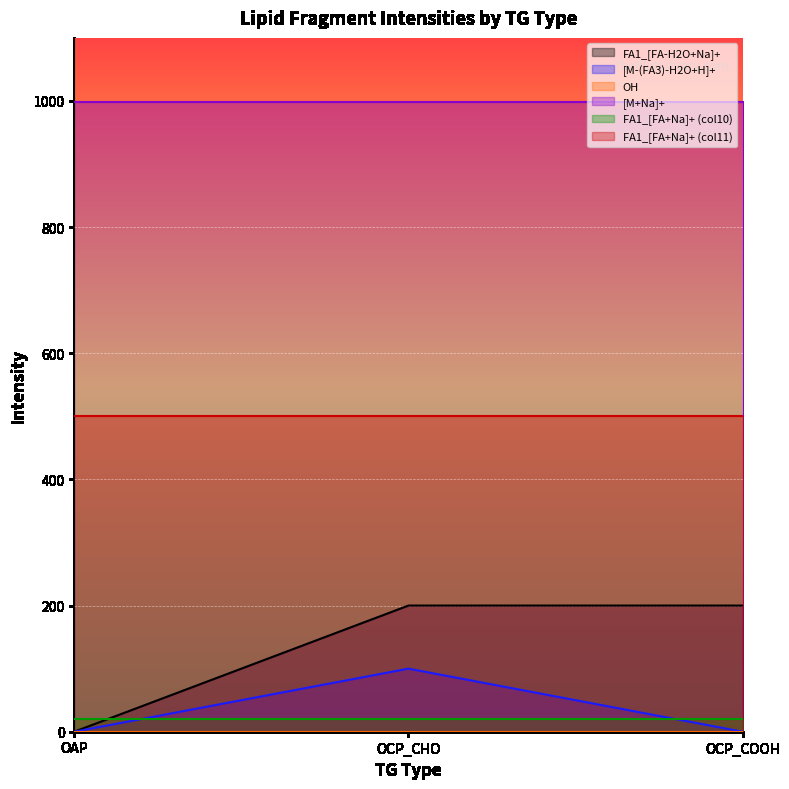

List the series in order of their peak value, lowest first.

OH, FA1_[FA+Na]+ (col10), [M-(FA3)-H2O+H]+, FA1_[FA-H2O+Na]+, FA1_[FA+Na]+ (col11), [M+Na]+